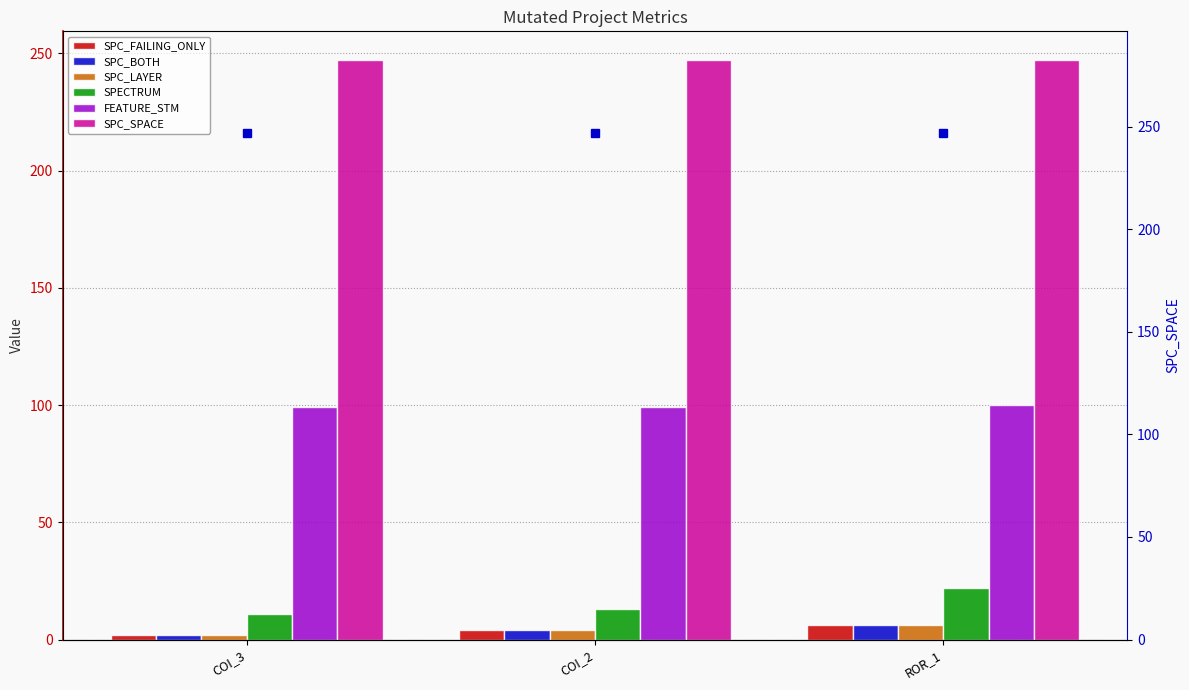

What is the total value across all series at ROR_1?

387